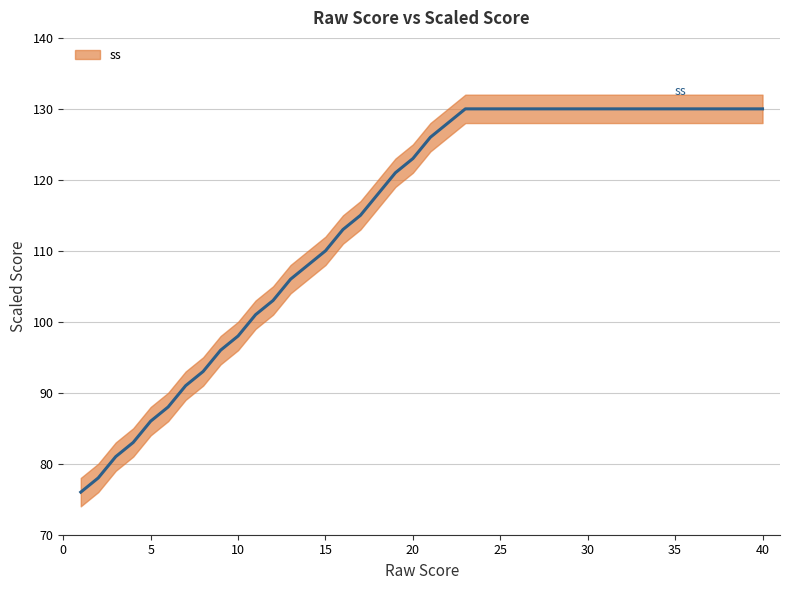

True or false: ss has a value of 130 at 40.

True